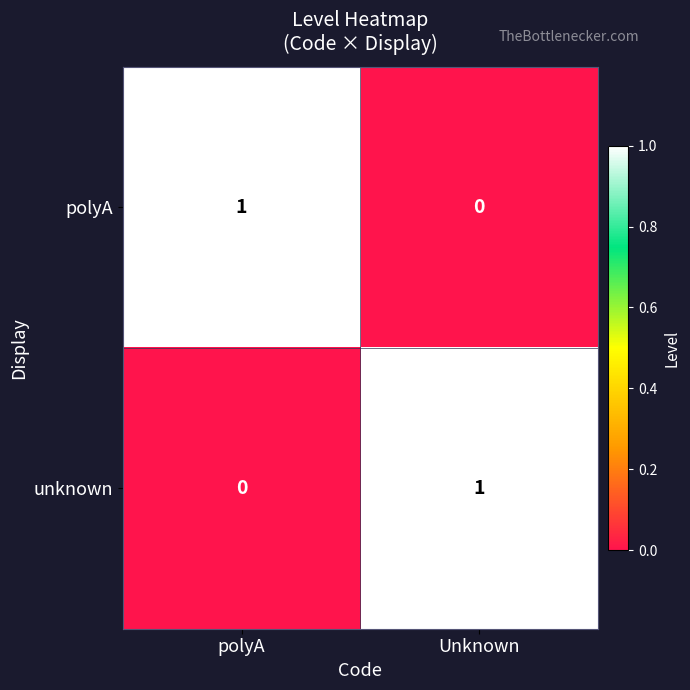

The value of unknown at polyA is 0. True or false?

True